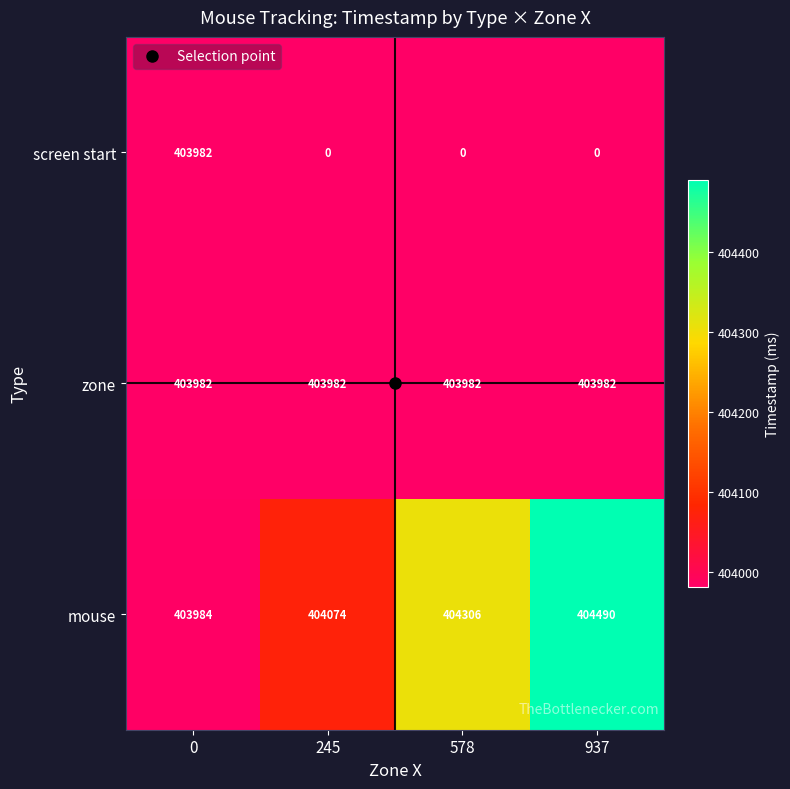

At which category does the chart reach its peak across all series?

937